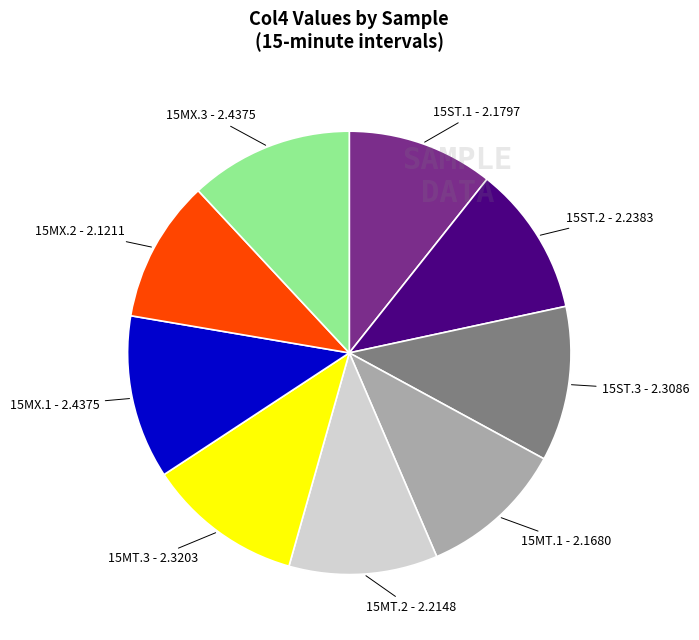

Combined, do 15MX.3 - 2.4375 and 15MT.1 - 2.1680 account for over 50%?

No